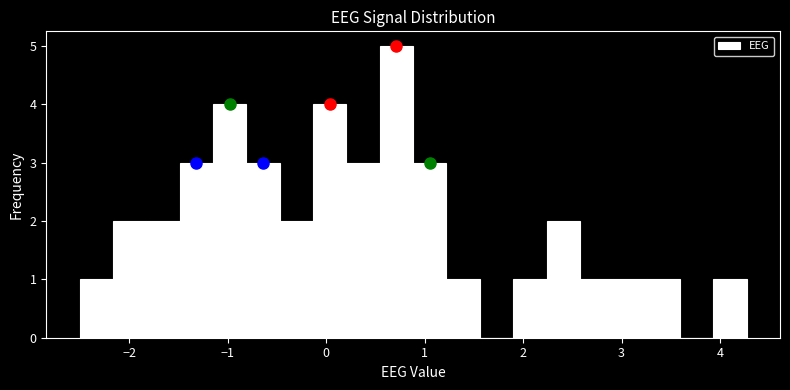

Read against the x-axis, roughly where is the centre of the tallest bar?

0.7